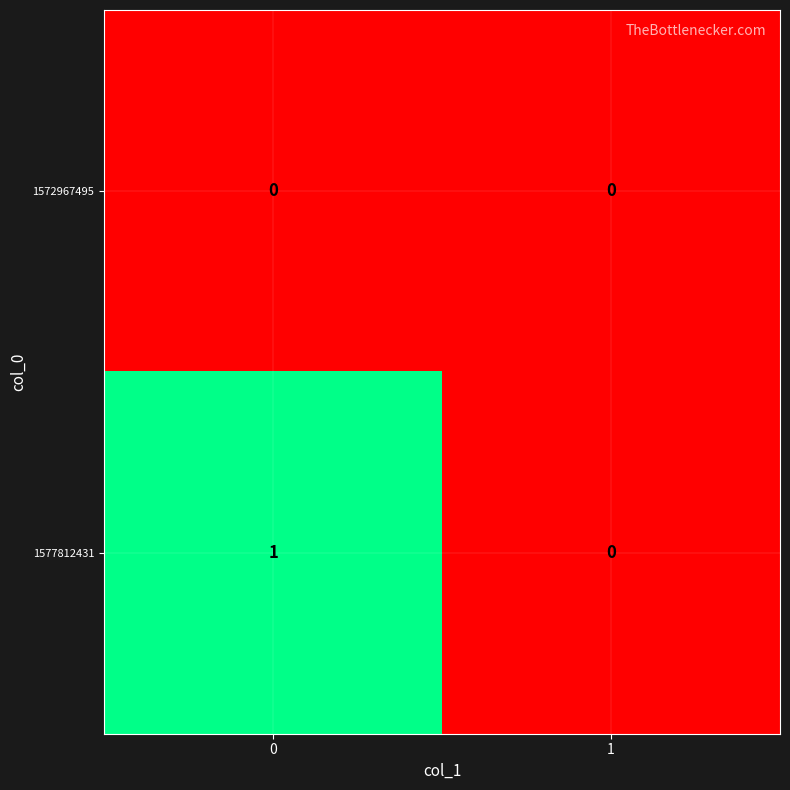

Which series has the widest spread of values?

1577812431